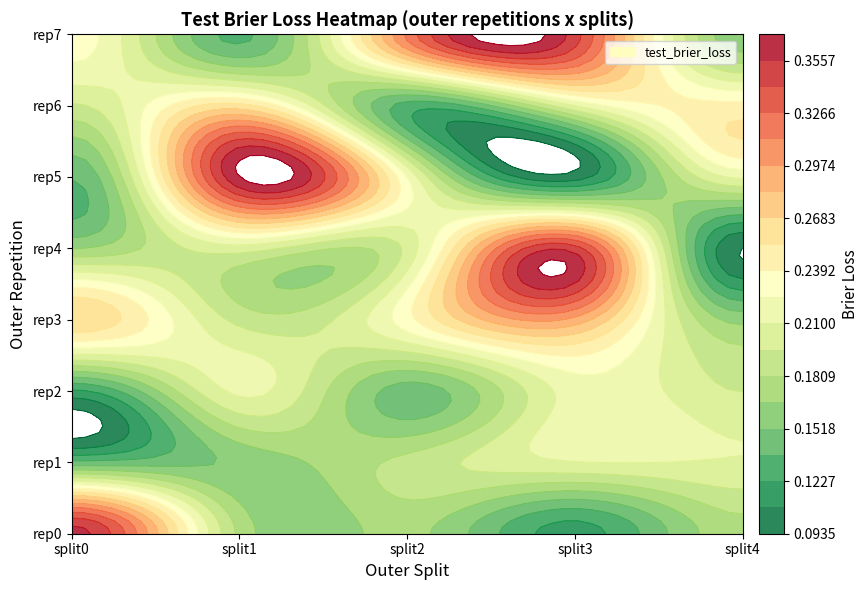

Reading left to right, transcribe all the data shown in this chart.

outer-repetition0_outer-split0: 0.4	0.2	0.2	0.1	0.2
outer-repetition1_outer-split0: 0.1	0.2	0.2	0.2	0.2
outer-repetition2_outer-split0: 0.1	0.2	0.1	0.2	0.2
outer-repetition3_outer-split0: 0.3	0.2	0.2	0.3	0.2
outer-repetition4_outer-split0: 0.2	0.2	0.2	0.3	0.1
outer-repetition5_outer-split0: 0.1	0.4	0.2	0.1	0.2
outer-repetition6_outer-split0: 0.2	0.3	0.1	0.2	0.2
outer-repetition7_outer-split0: 0.2	0.1	0.3	0.3	0.2